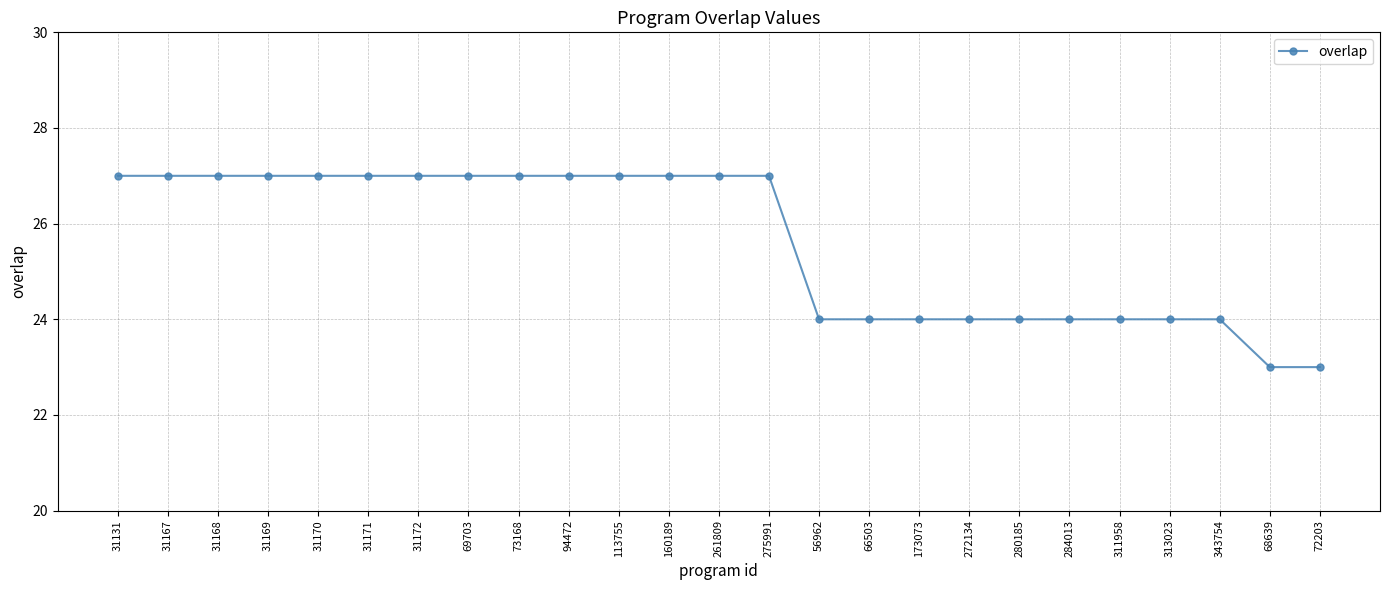

The chart shows a value of 27 at 69703. True or false?

True